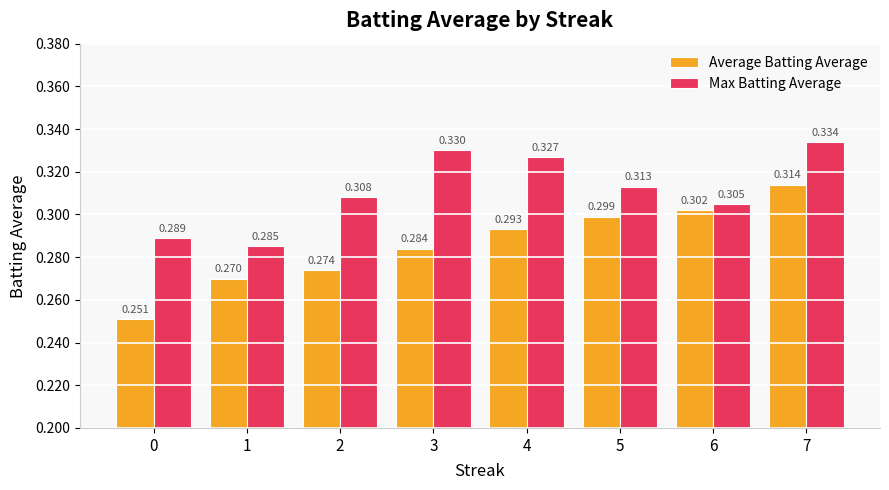

Does the chart contain any negative values?

No